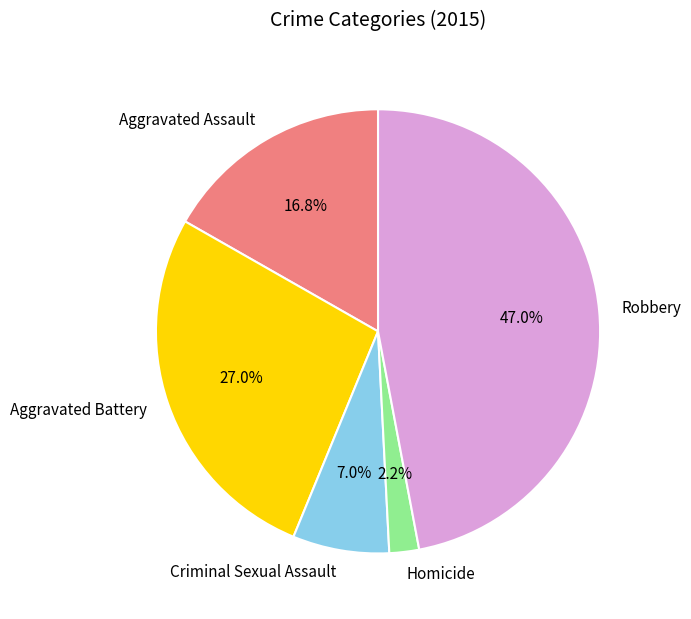

Is it true that Homicide is 2% of the pie?

True